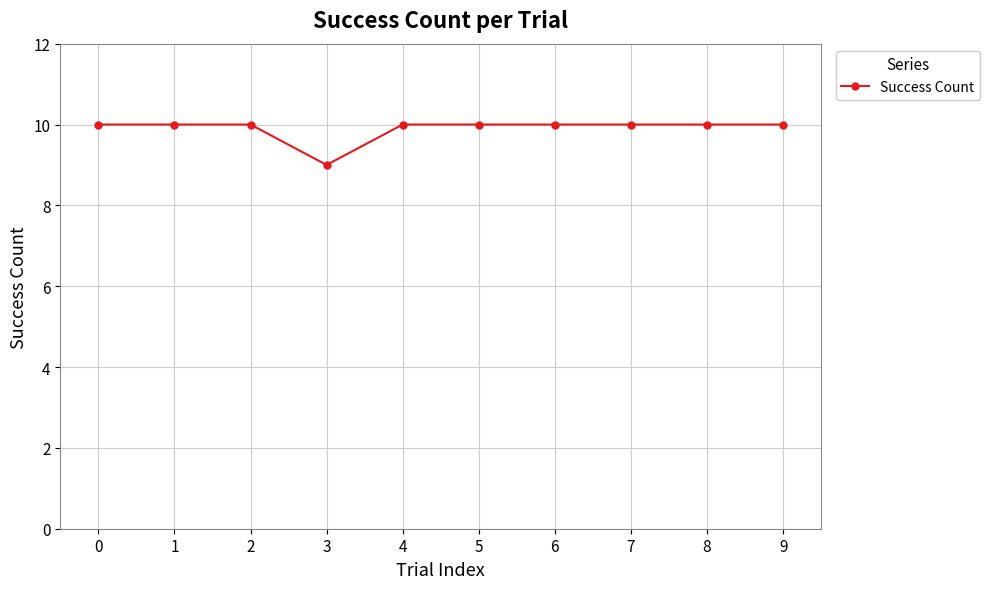

What is the approximate value at 4?

10